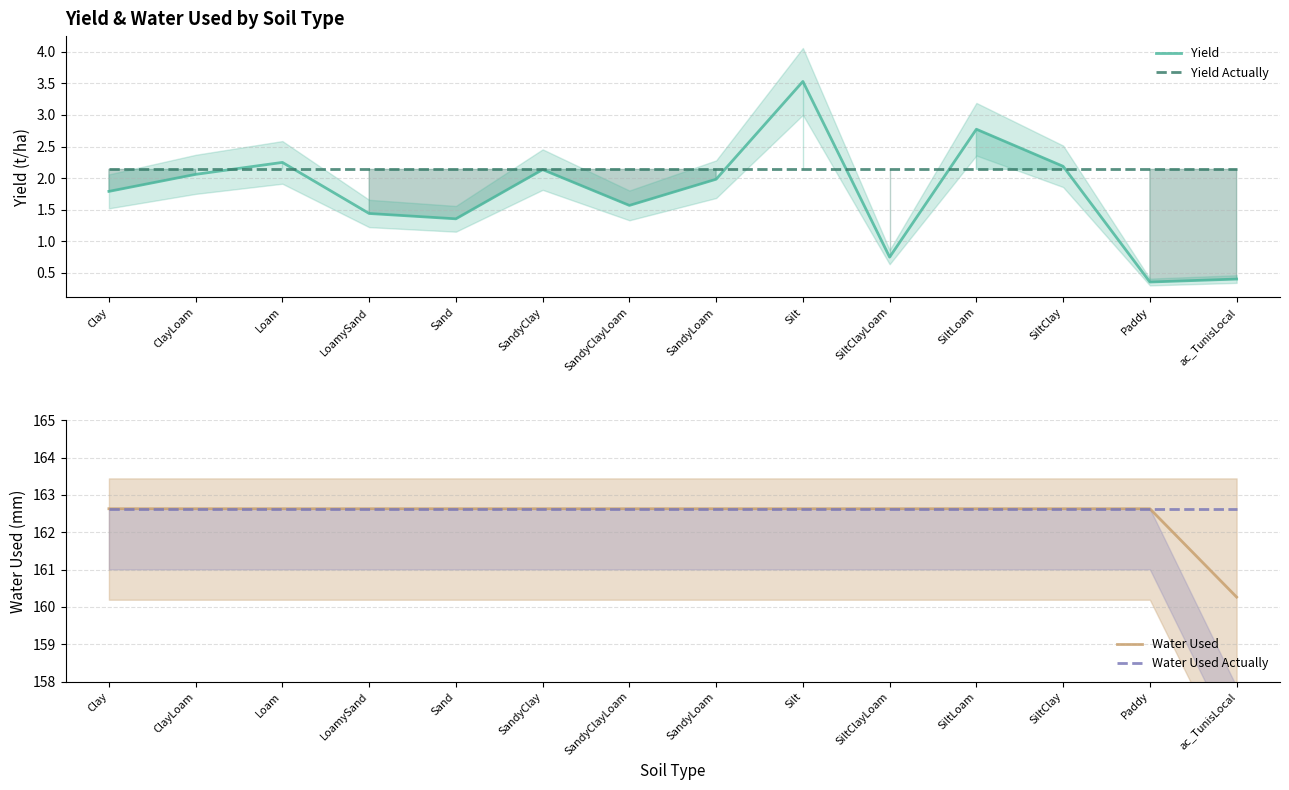

What is the sum of all Yield values?

24.6